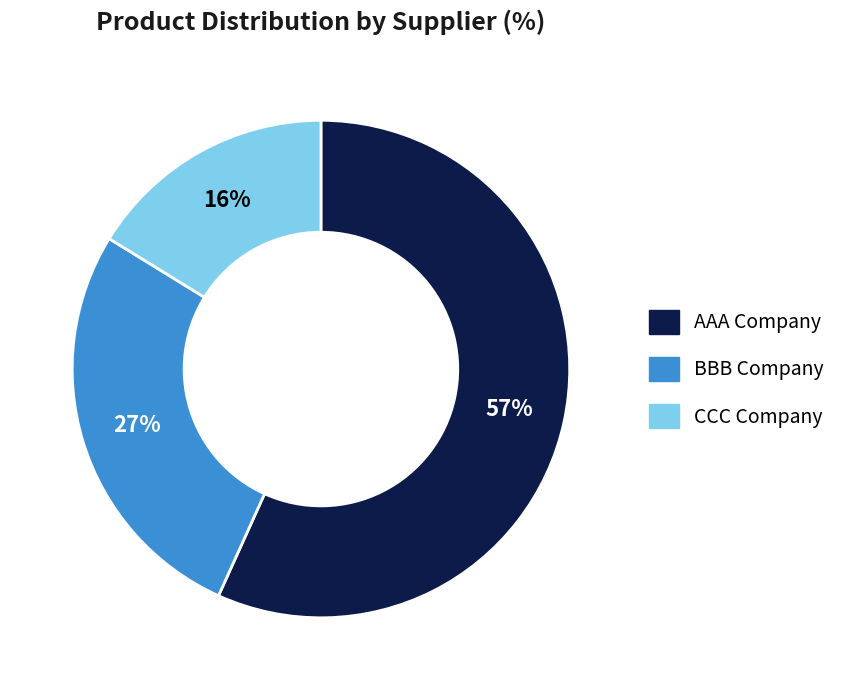

How many segments does this pie chart have?

3